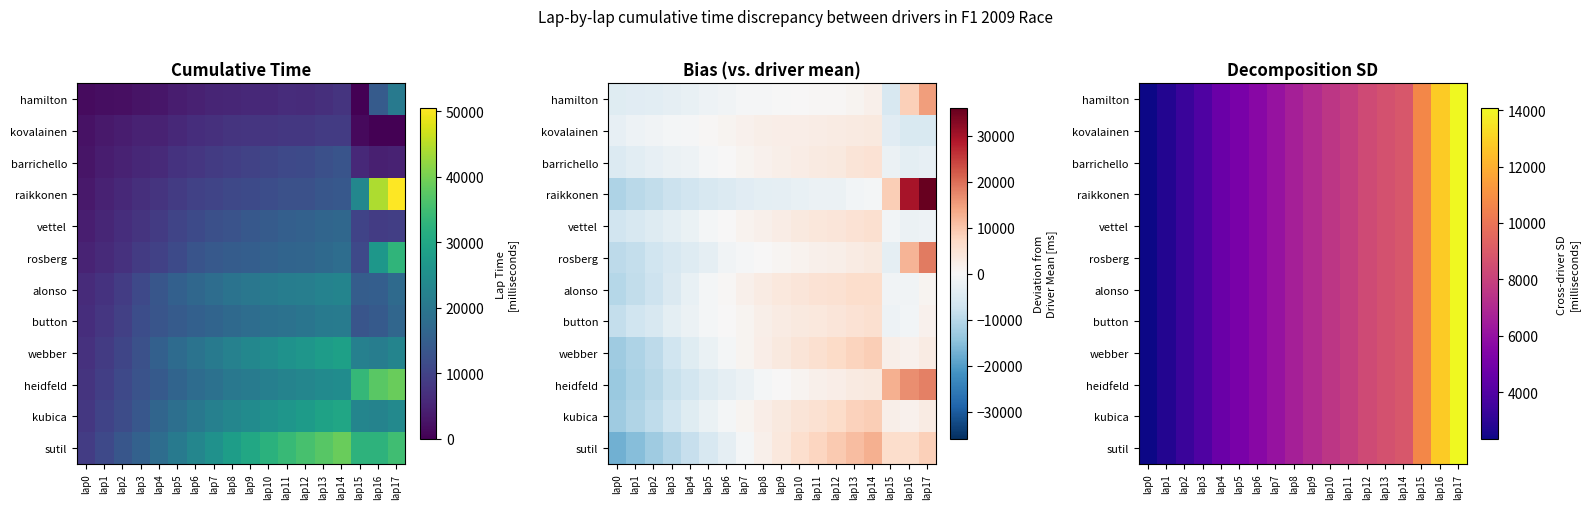

Between lap7 and lap11, which is larger?

lap11